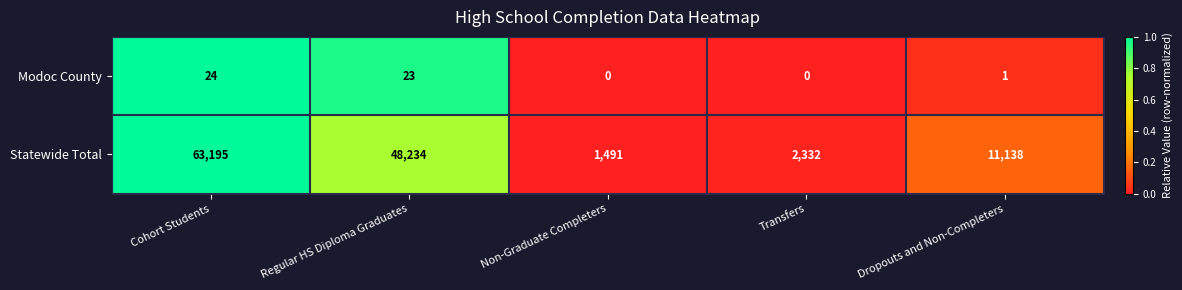

Which category has the highest value across all series?

Cohort Students